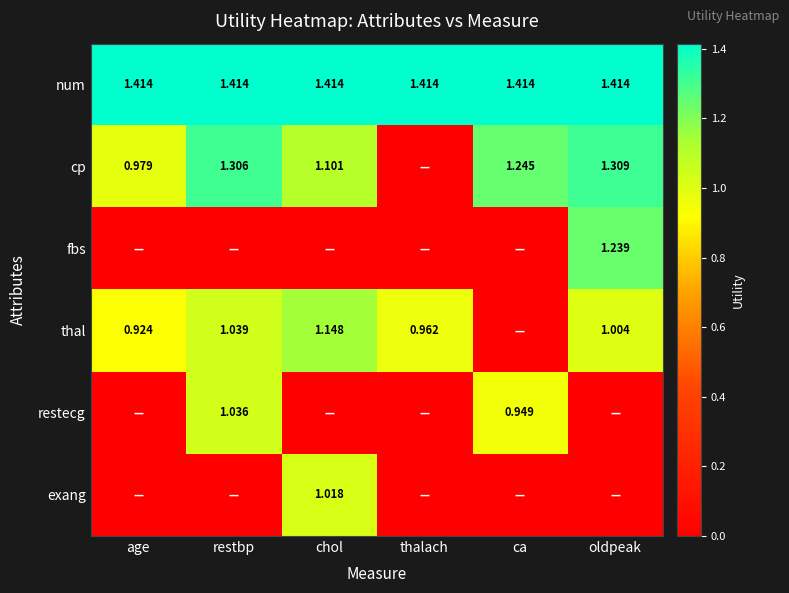

Is the value of cp at ca greater than the value of num at age?

No